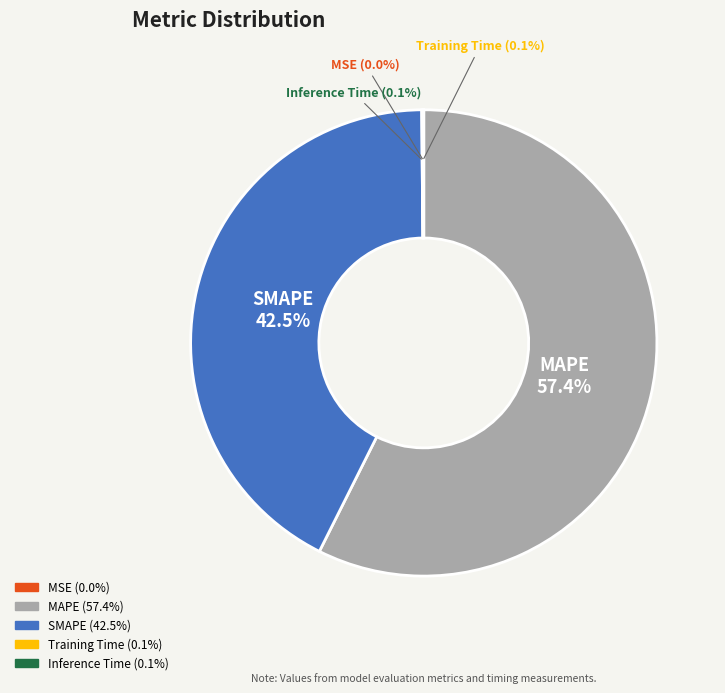

Is there a majority slice in this chart?

Yes